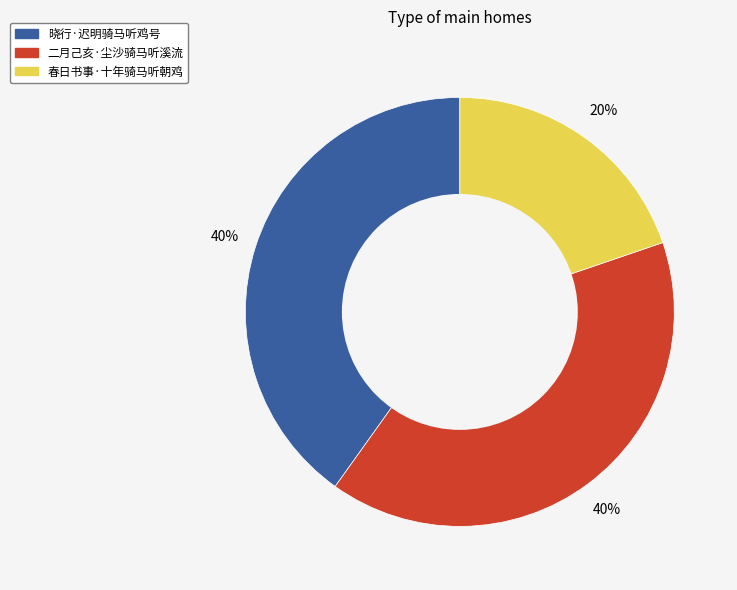

To the nearest percent, what percentage of the pie is 二月己亥·尘沙骑马听溪流?

40%